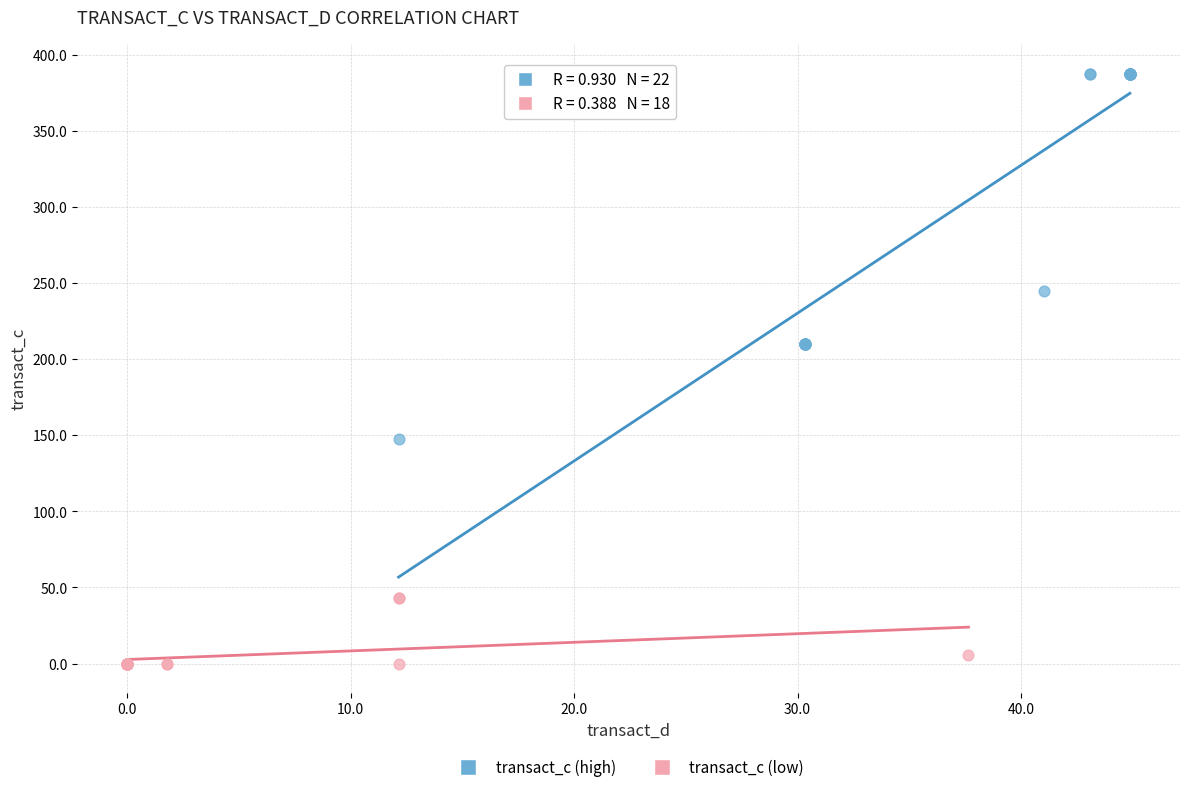

Which series has the largest Y range (max minus min)?

transact_c (high)